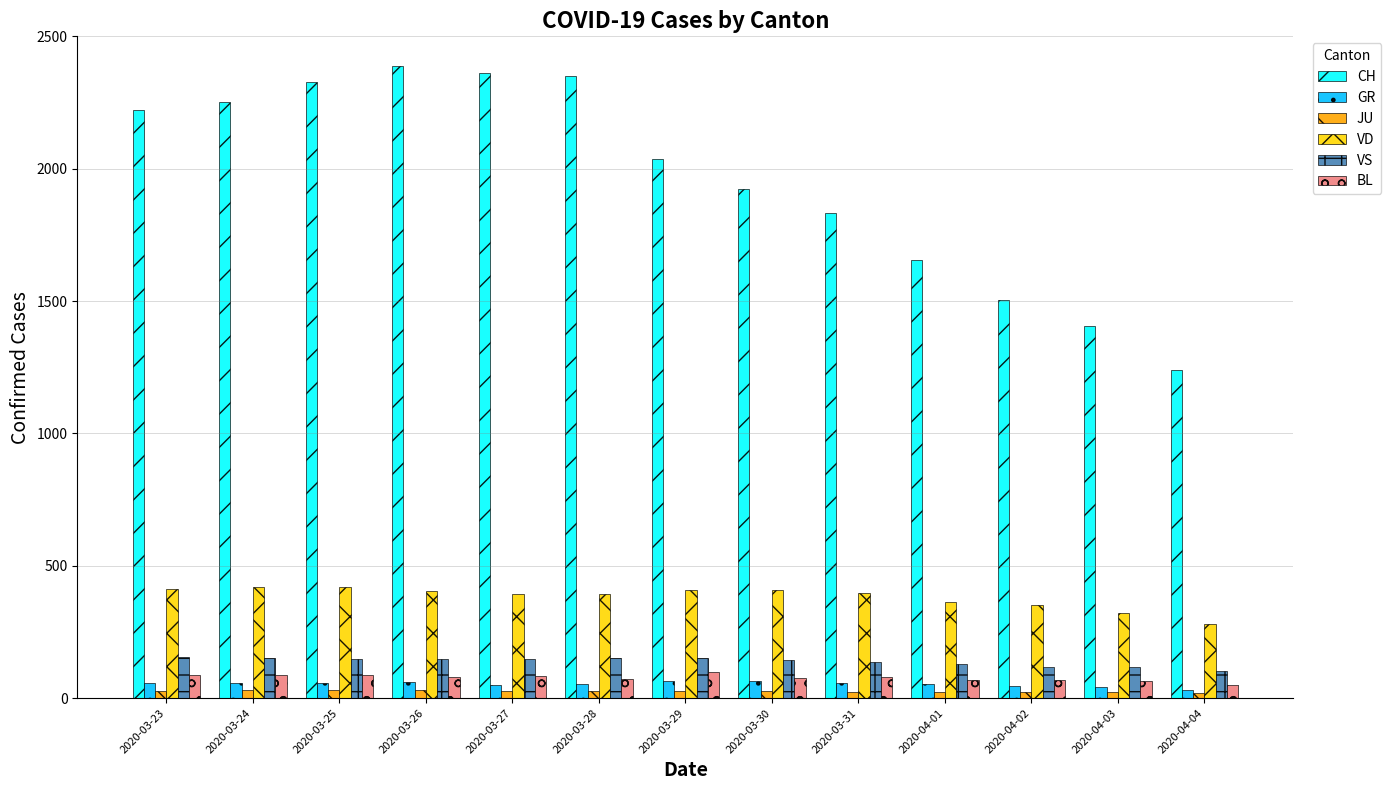

The value of BL at 2020-04-04 is 51. True or false?

True